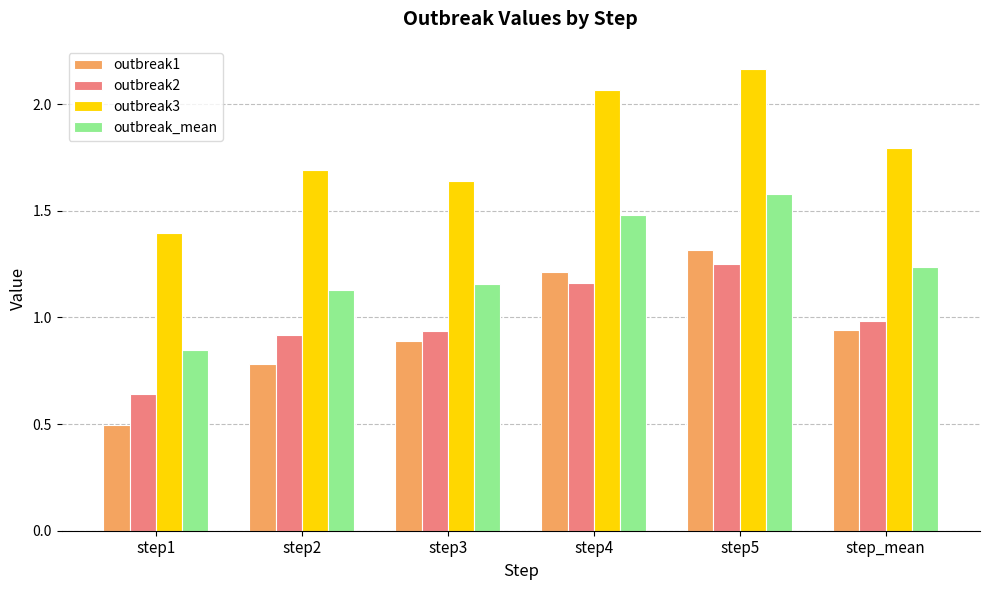

Which series has the largest range (max minus min)?

outbreak1